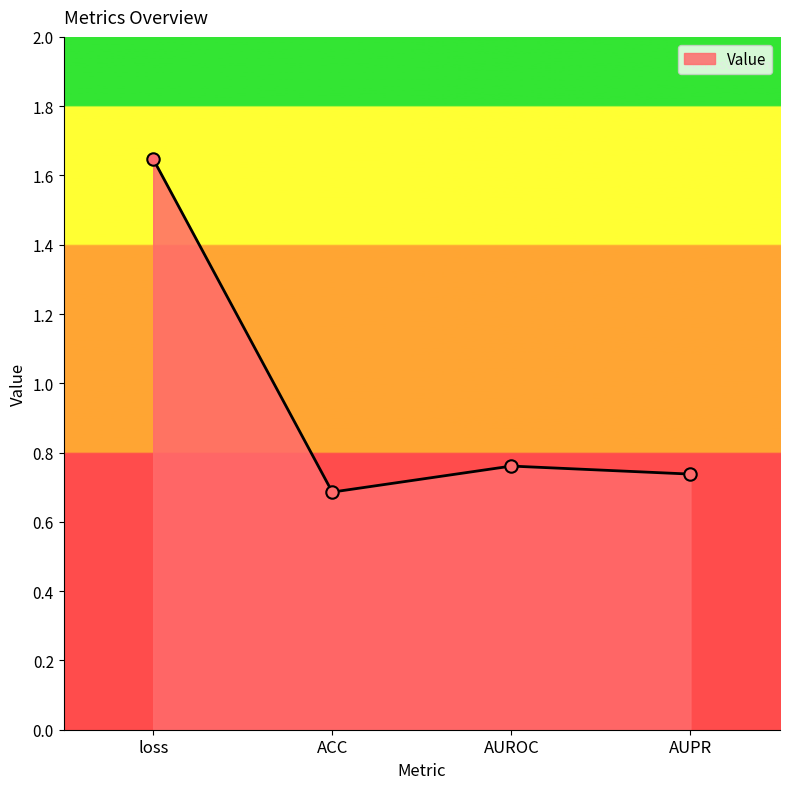

Between ACC and AUPR, which is larger?

AUPR